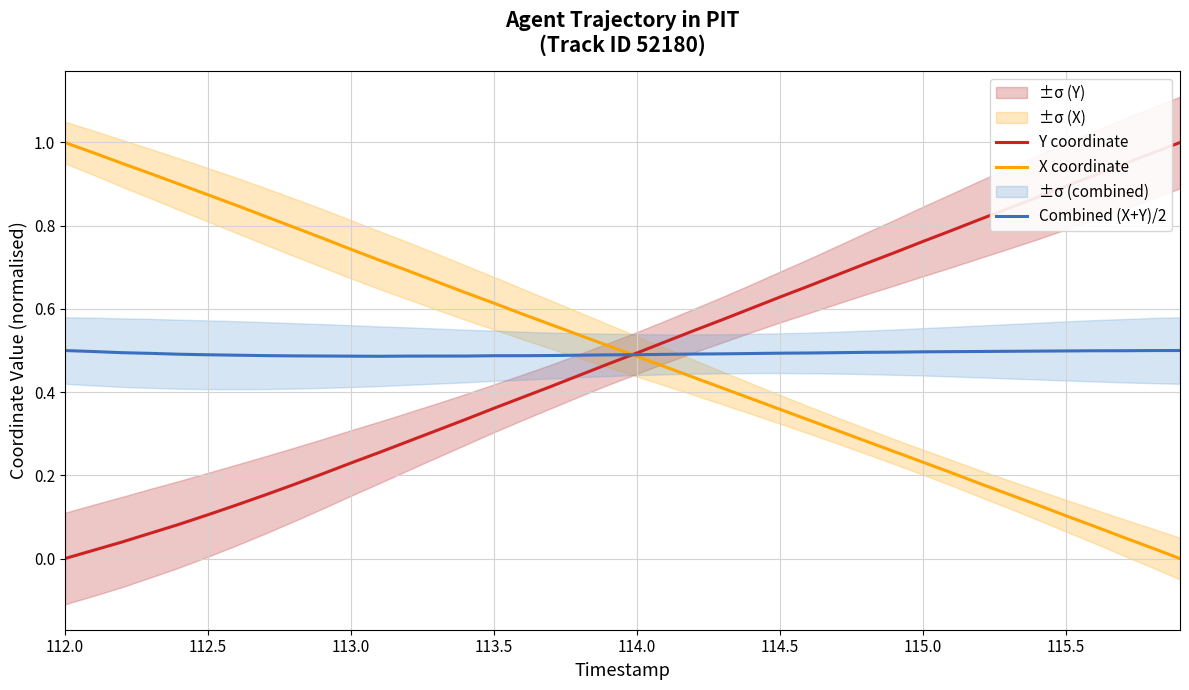

True or false: X coordinate has a value of 0.2 at 14.

False